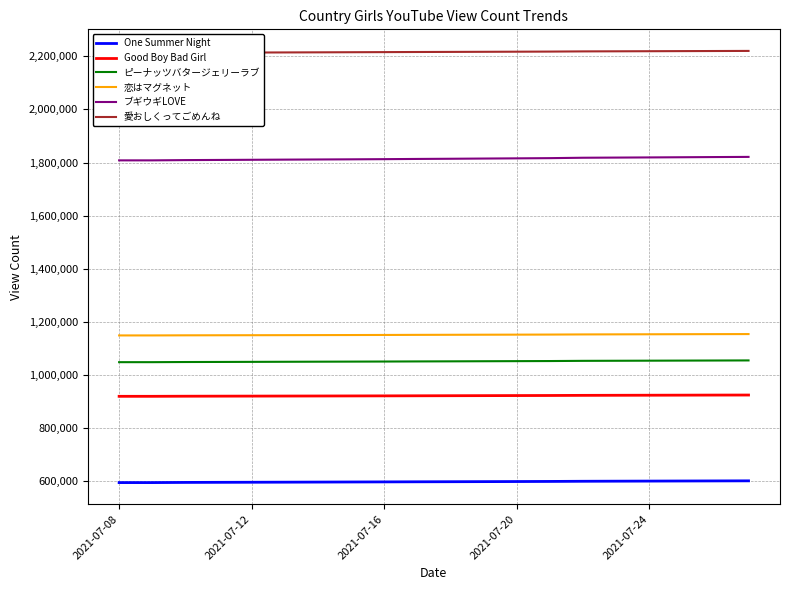

True or false: 愛おしくってごめんね has more than 0 points higher than both neighbors.

False